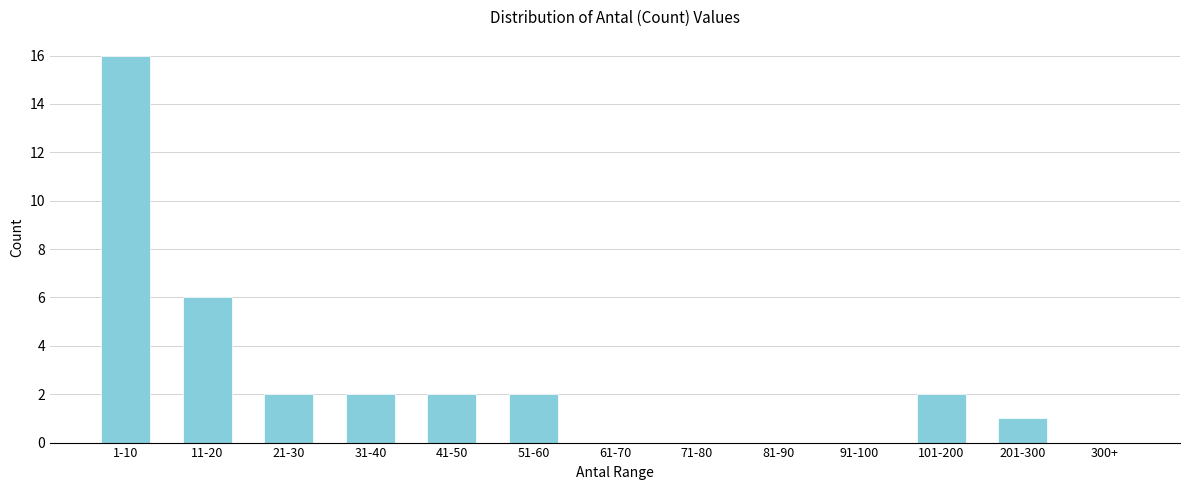

Reading left to right, list all the values displayed in this chart.

1-10=16	11-20=6	21-30=2	31-40=2	41-50=2	51-60=2	61-70=0	71-80=0	81-90=0	91-100=0	101-200=2	201-300=1	300+=0